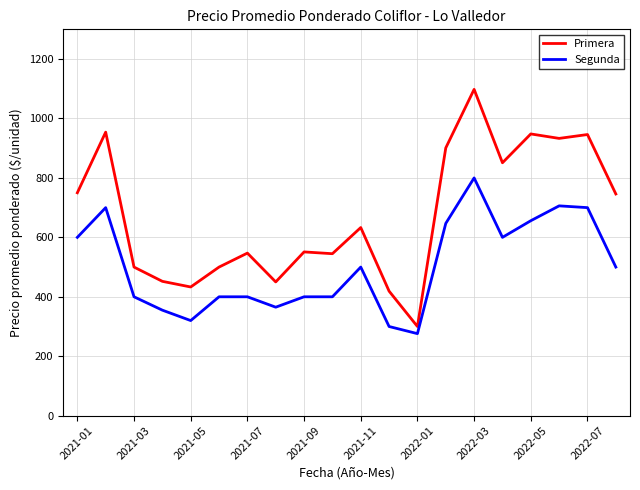

Rank the series by their average value, from highest to lowest.

Primera, Segunda